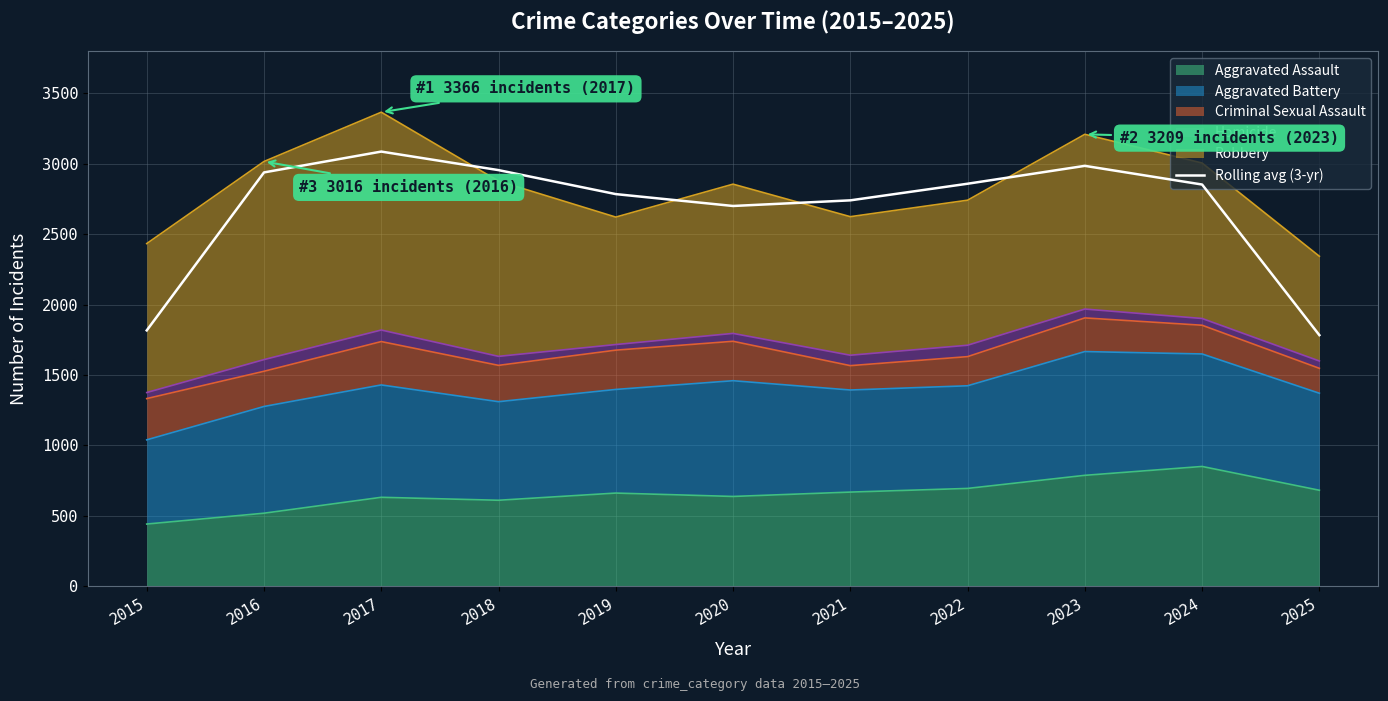

What is the average value?

2681.6